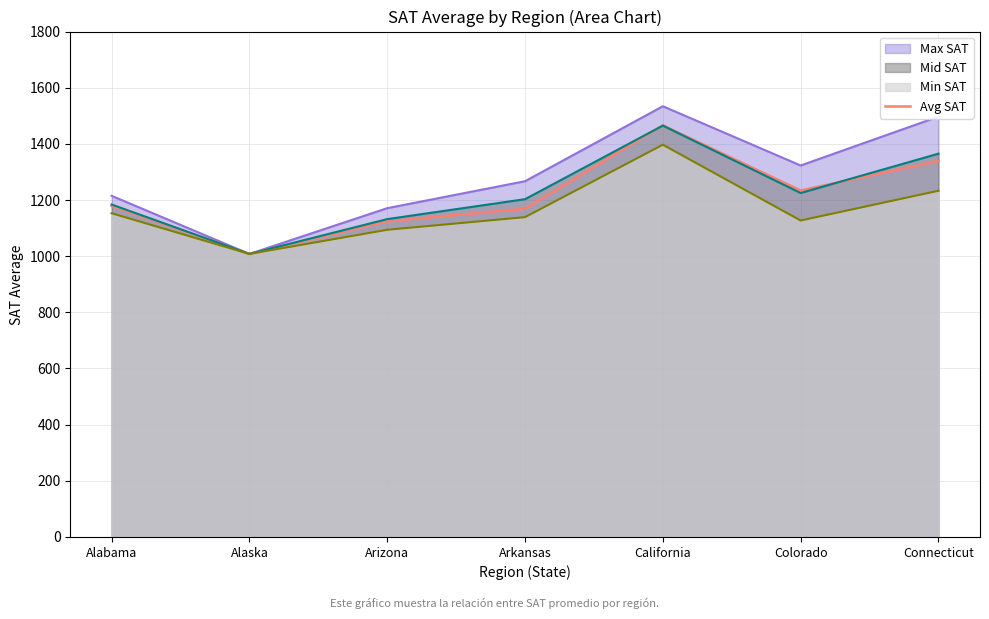

What is the minimum value shown in the chart?

1008